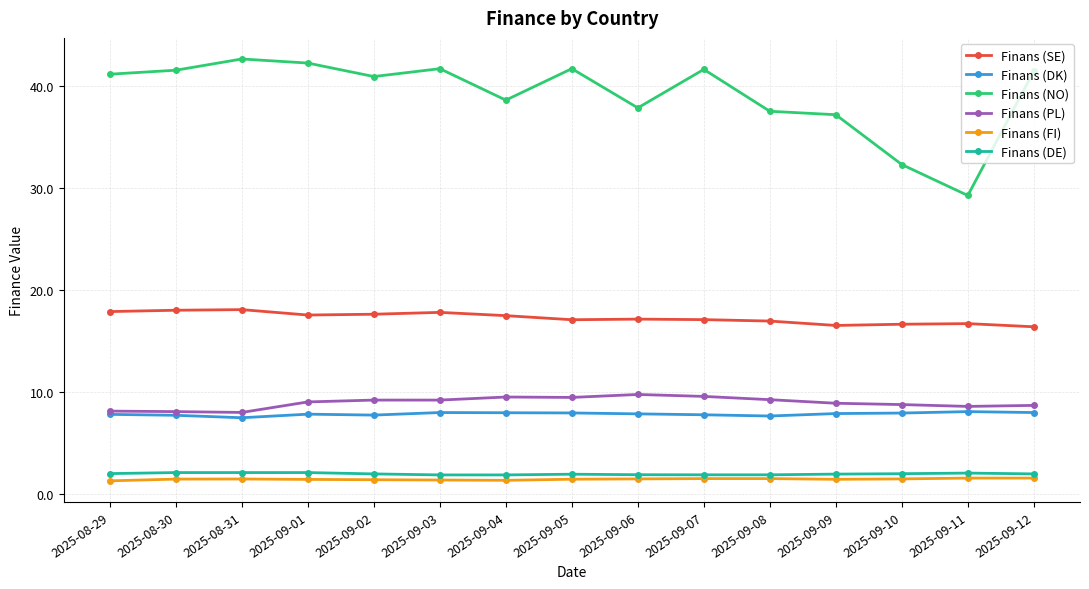

Between 2025-09-01 and 2025-09-04, which series saw the biggest shift?

Finans (NO)